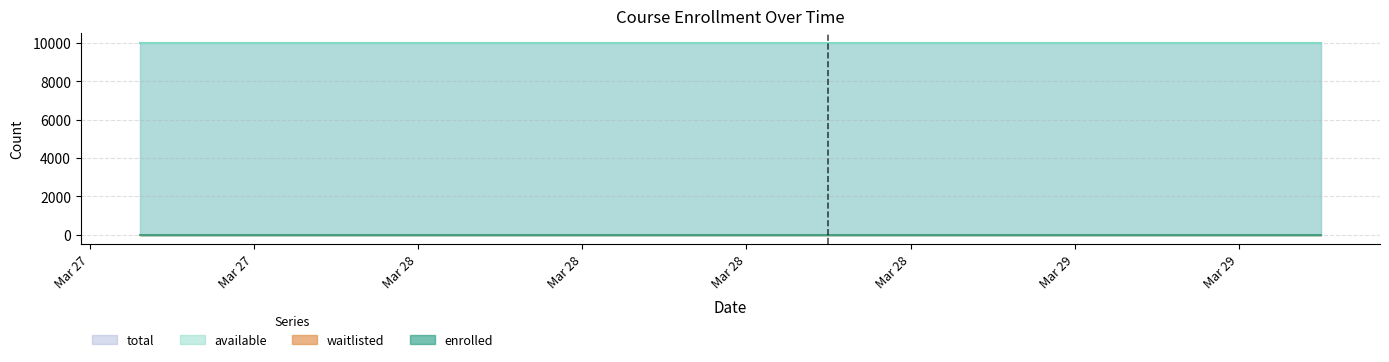

List the labels in order of available value, largest first.

2025-03-27T13:50:07, 2025-03-27T16:33:37, 2025-03-27T19:16:52, 2025-03-27T22:00:04, 2025-03-28T00:43:30, 2025-03-28T03:26:58, 2025-03-28T06:13:25, 2025-03-28T08:56:46, 2025-03-28T11:07:20, 2025-03-28T13:00:00, 2025-03-28T15:00:00, 2025-03-28T17:00:00, 2025-03-28T19:00:00, 2025-03-28T21:00:00, 2025-03-28T23:00:00, 2025-03-29T01:00:00, 2025-03-29T03:00:00, 2025-03-29T05:00:00, 2025-03-29T07:00:00, 2025-03-29T09:00:00